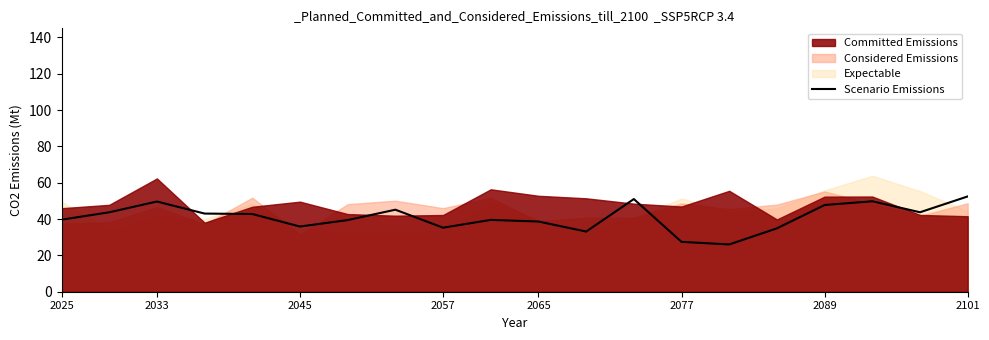

What is the minimum value for Scenario Emissions?

26.0